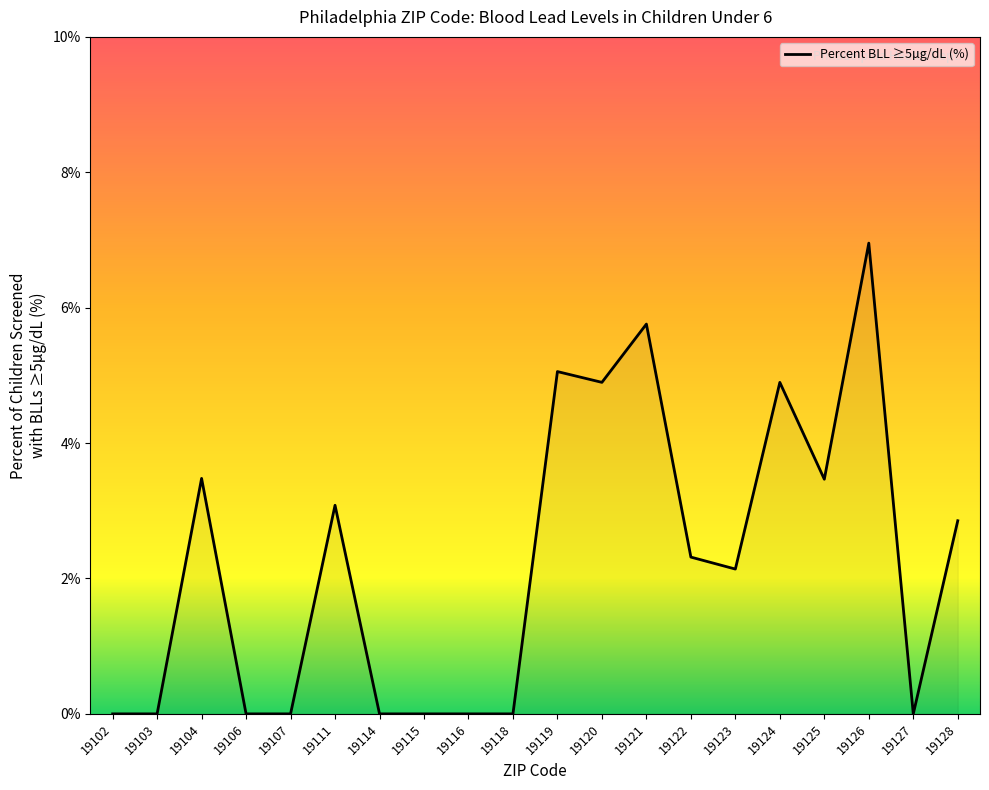

What is the greatest value displayed?

7.0